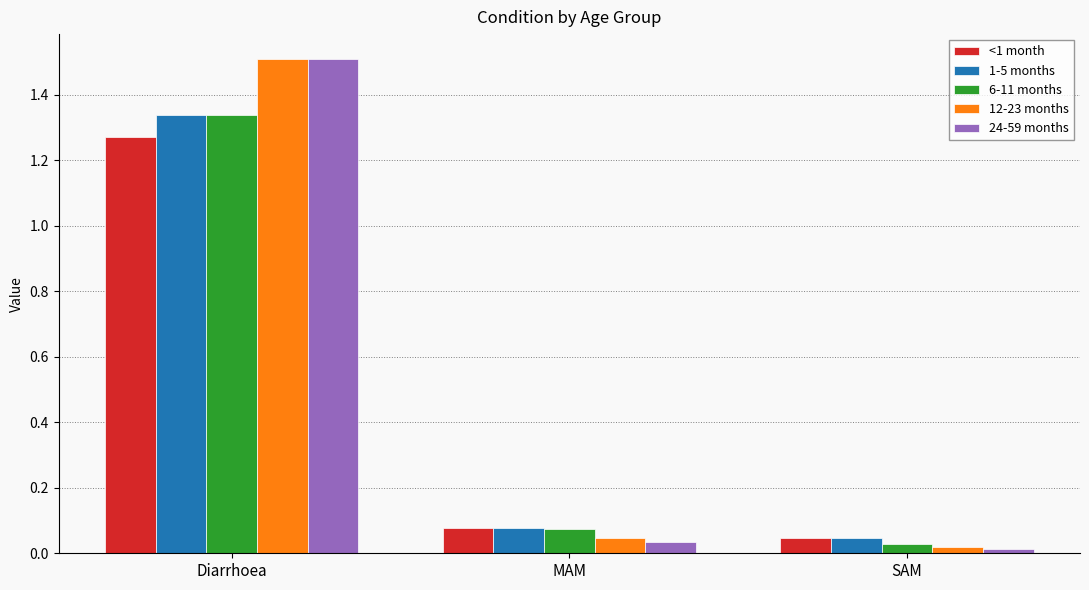

List the labels in order of 24-59 months value, largest first.

Diarrhoea, MAM, SAM